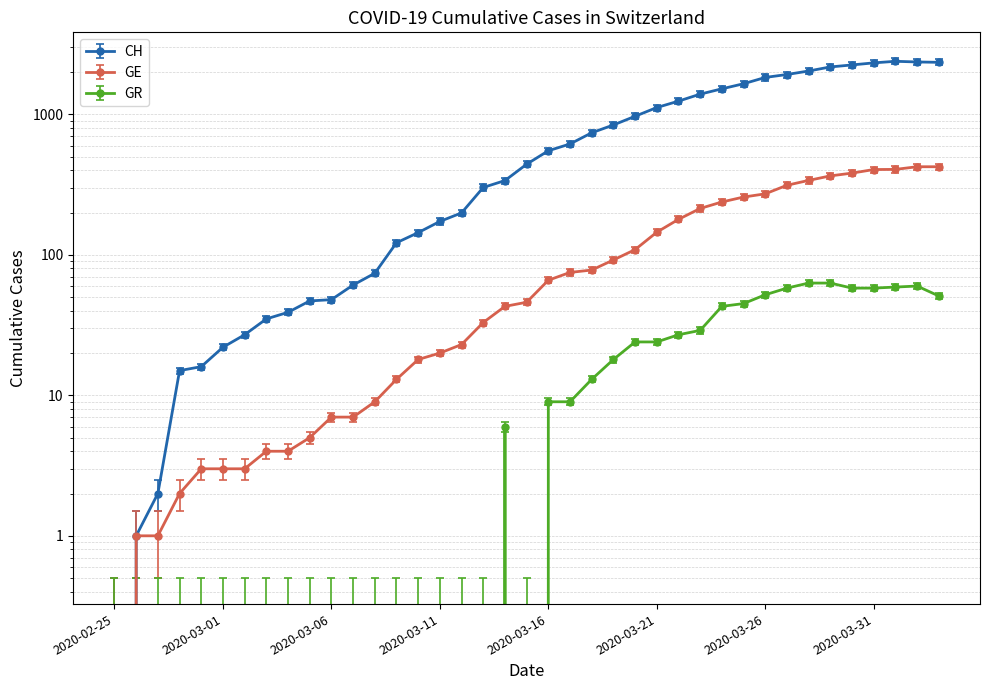

Reading left to right, extract all data points from this chart.

0	1	2	15	16	22	27	35	39	47	48	61	74	122	144	173	199	302	338	442	551	616	740	841	970	1119	1243	1394	1521	1653	1833	1923	2037	2177	2250	2327	2388	2362	2348